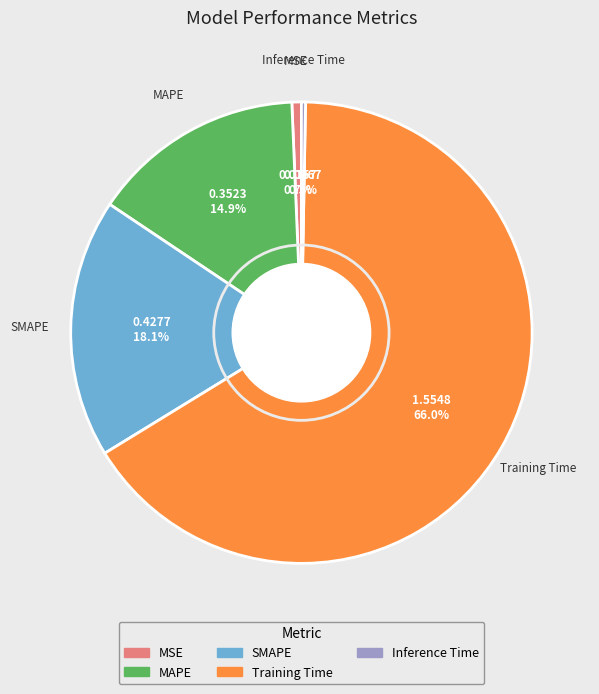

How many slices are in this pie chart?

5